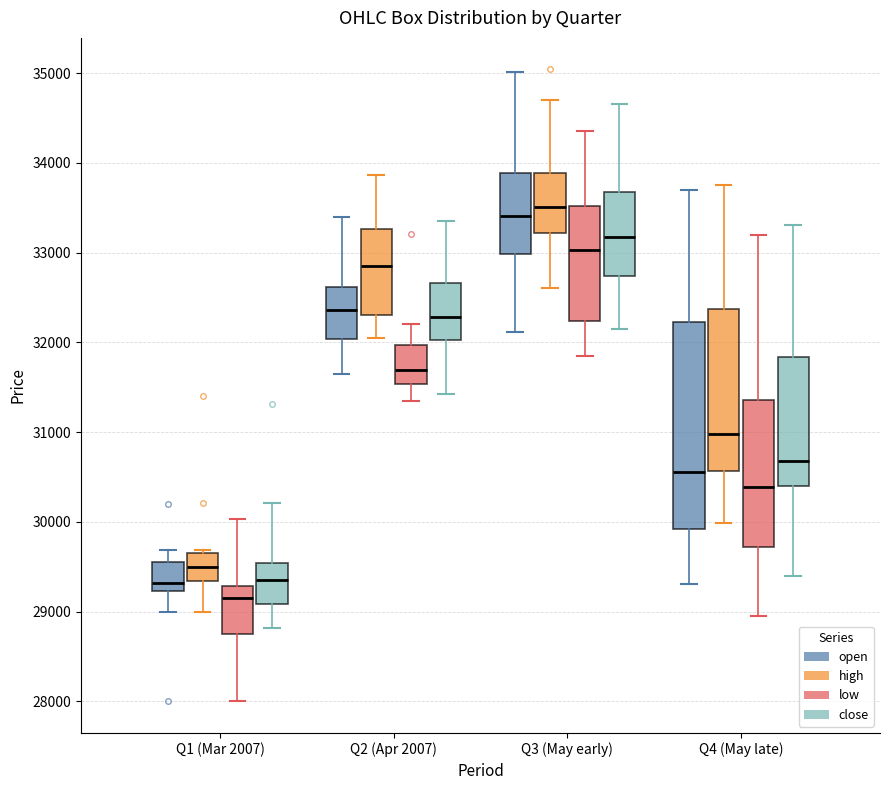

Which box is the tallest, from its lower edge to its upper edge?

Q4 (May late) (open)